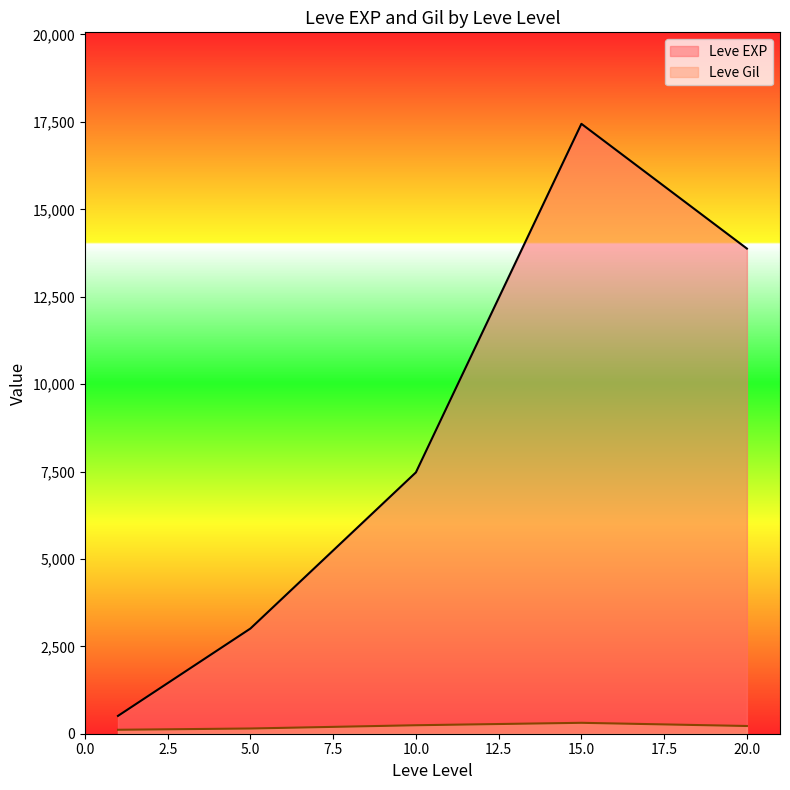

Which has a higher value, 20 or 5?

20